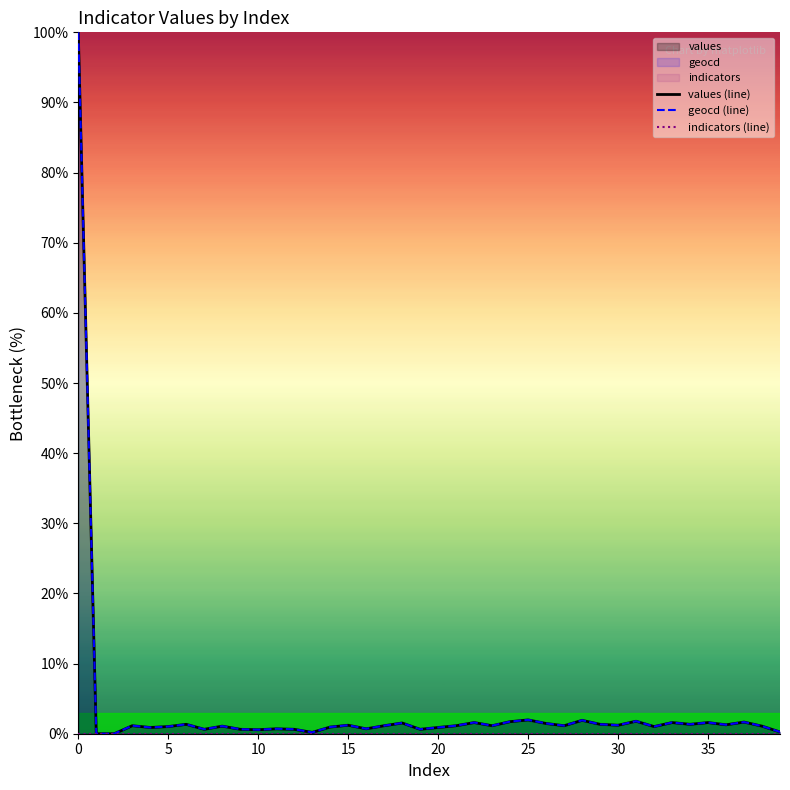

True or false: values (line) and indicators (line) intersect in this chart.

False